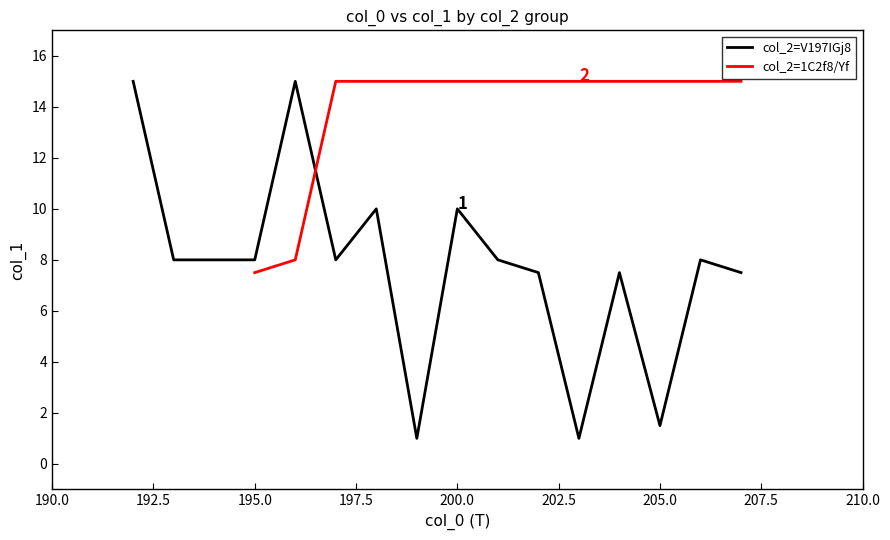

The col_2=V197IGj8 series shows 1.5 at 205.0. True or false?

True